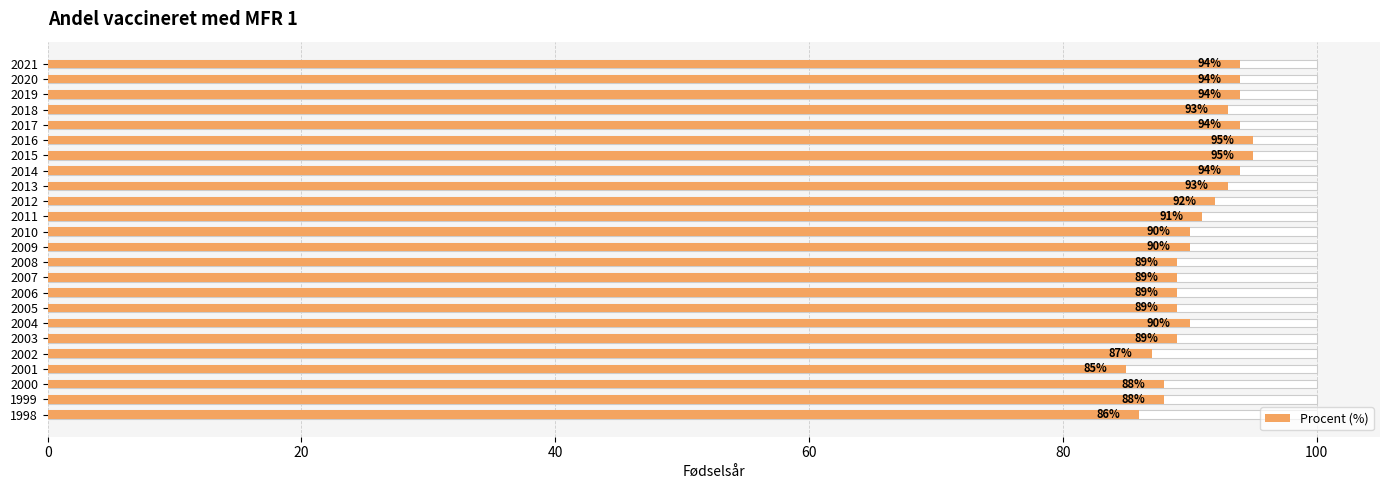

What is the difference between the maximum and second lowest values?

9